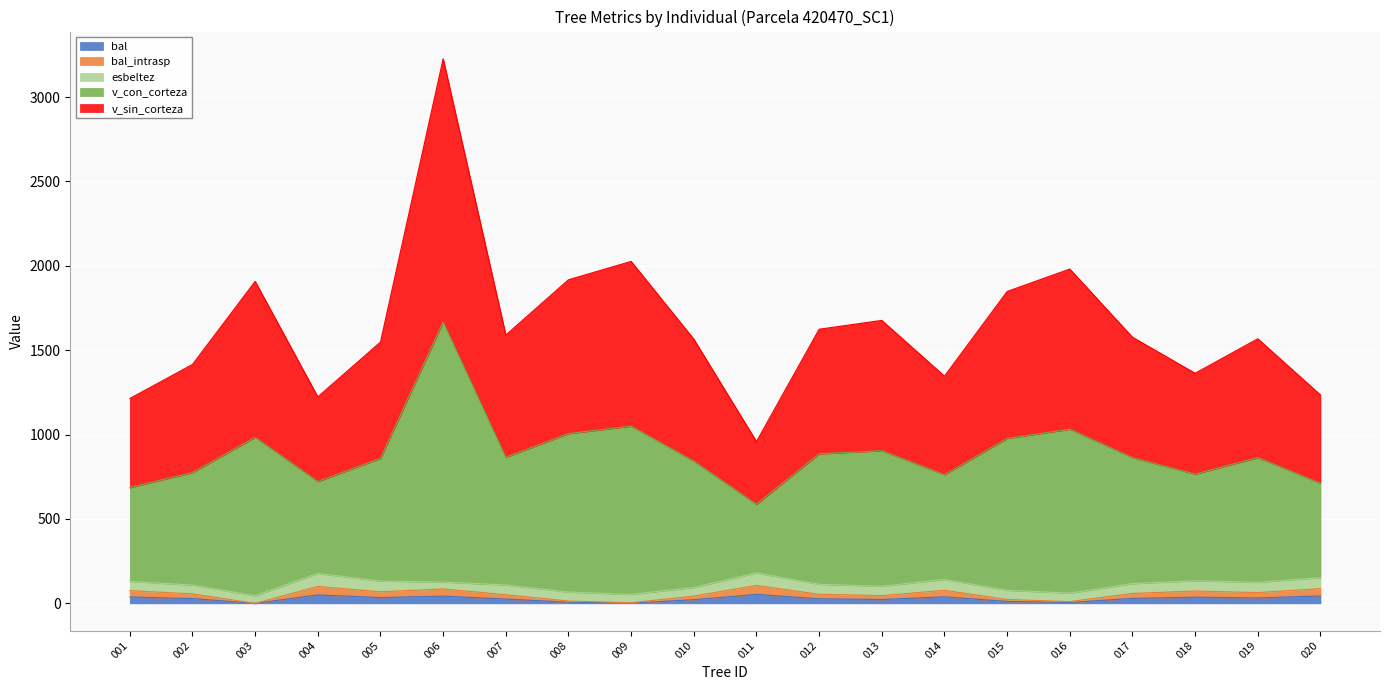

Which has a higher value, 012 or 008?

012